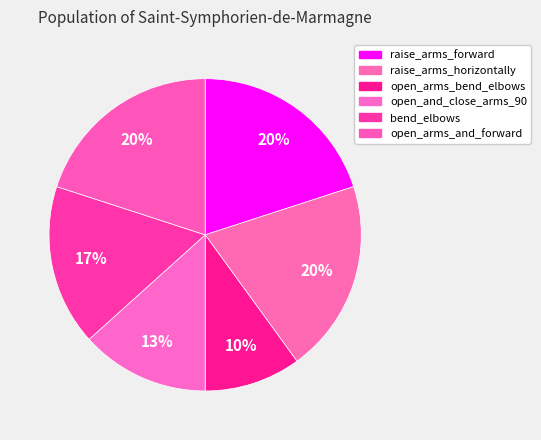

Approximately how many times larger is the value at open_arms_bend_elbows compared to raise_arms_forward?

0.5